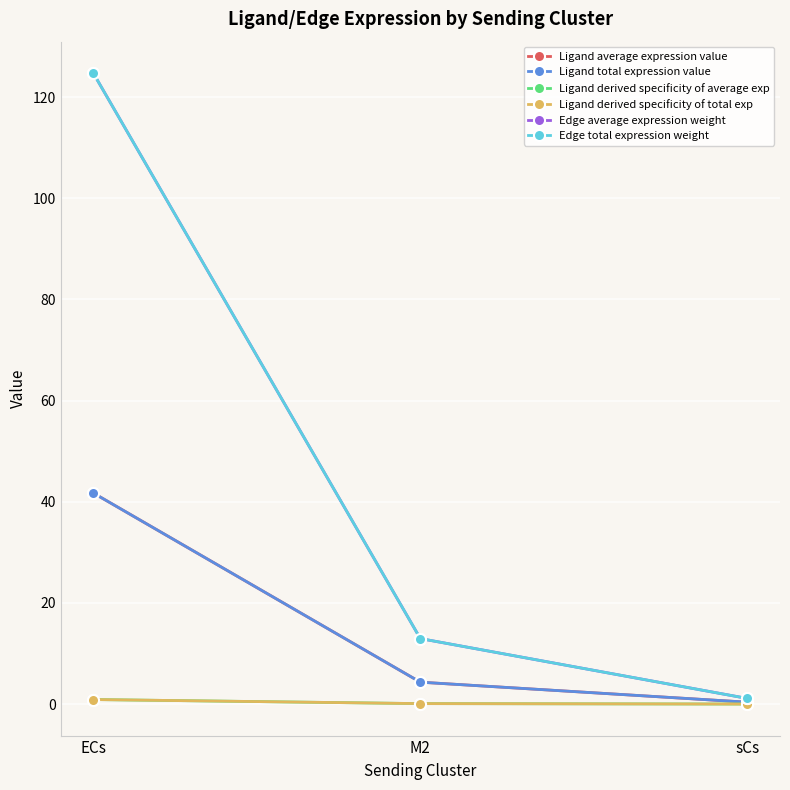

What is the average value of the Edge total expression weight series?

46.3